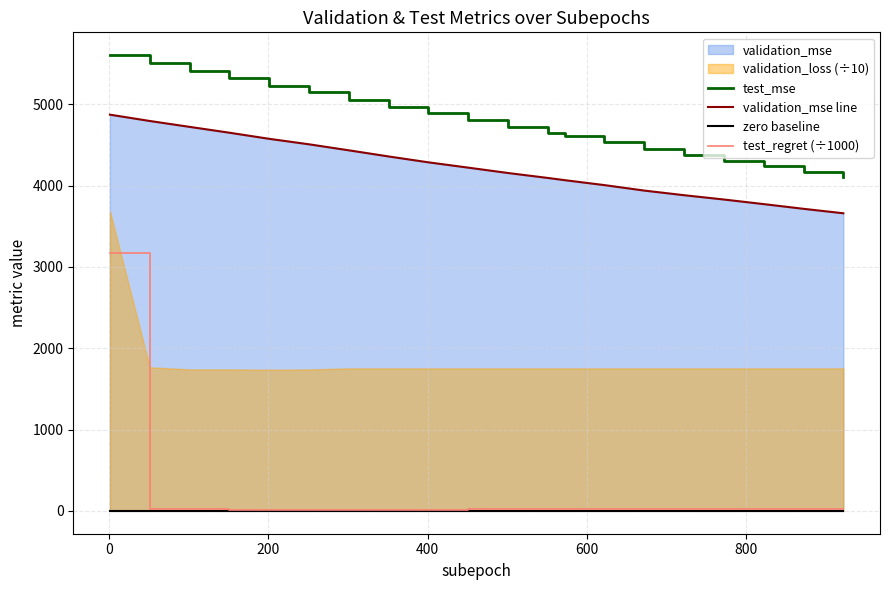

True or false: test_regret (÷1000) and test_mse cross at least once.

False